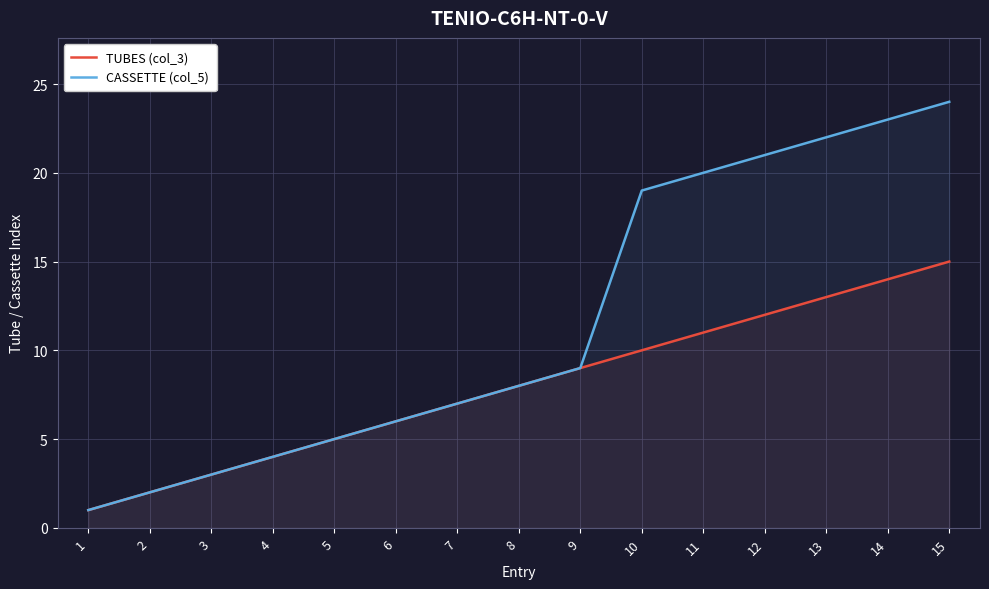

What is the highest value of the CASSETTE (col_5) series?

24